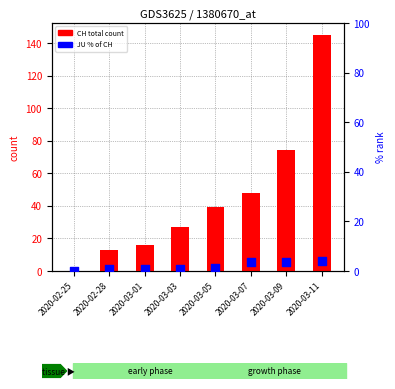

At how many categories does at least one series exceed 125?

1